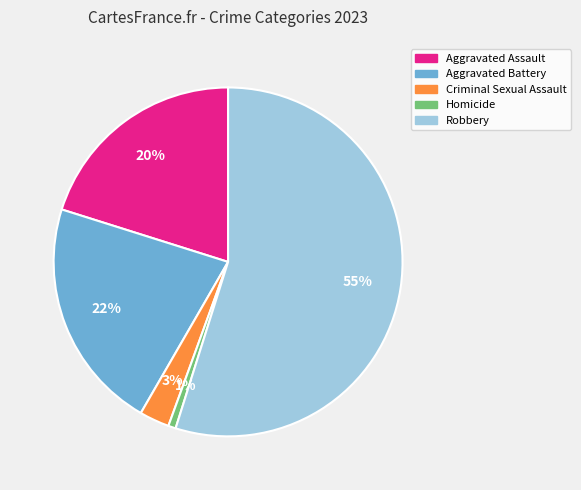

Approximately how many times larger is the value at Robbery compared to Aggravated Battery?

2.5